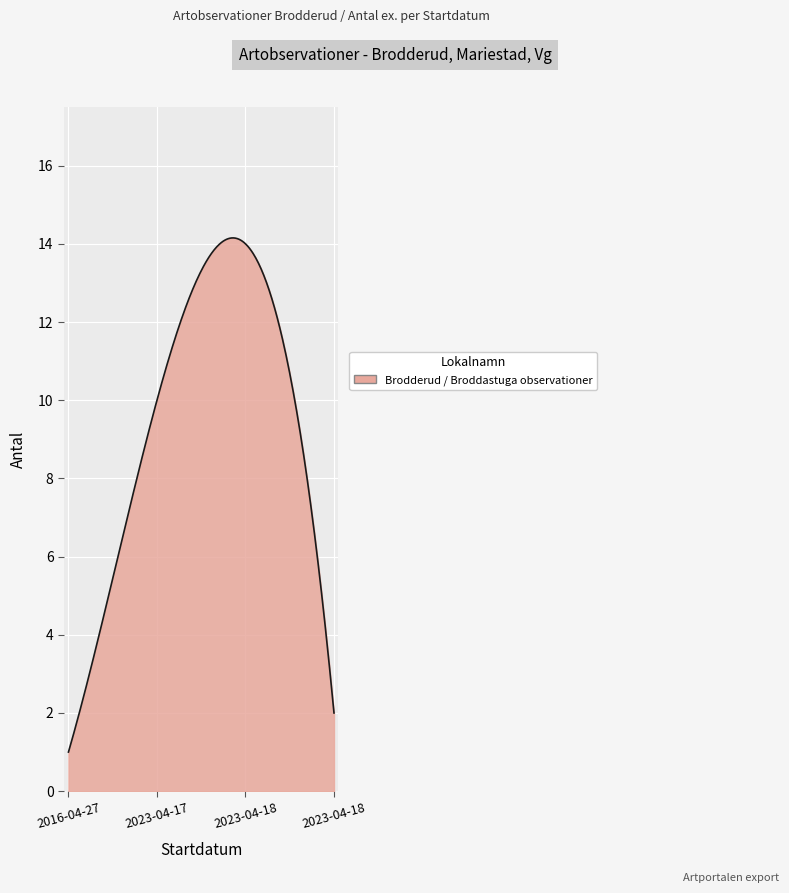

What is the difference between the maximum and minimum values?

13.2